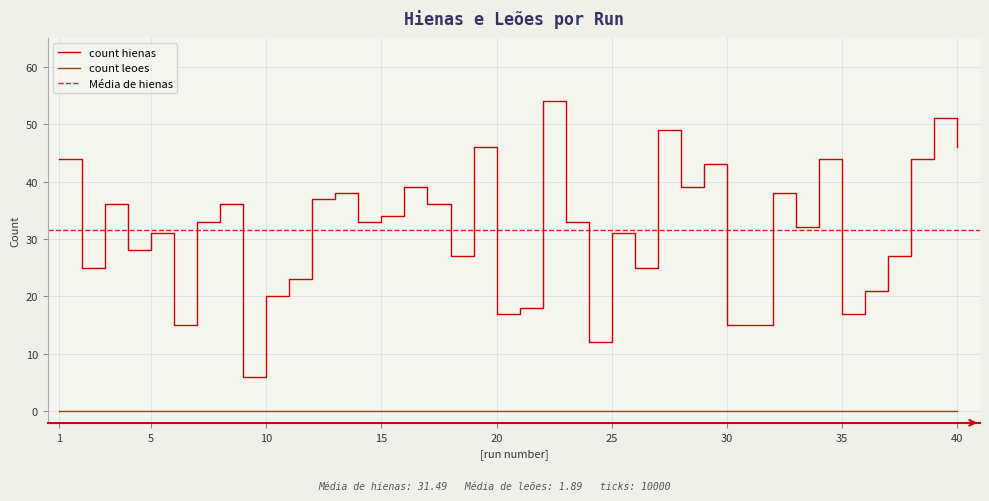

Is it true that count hienas equals 31 at 25?

True